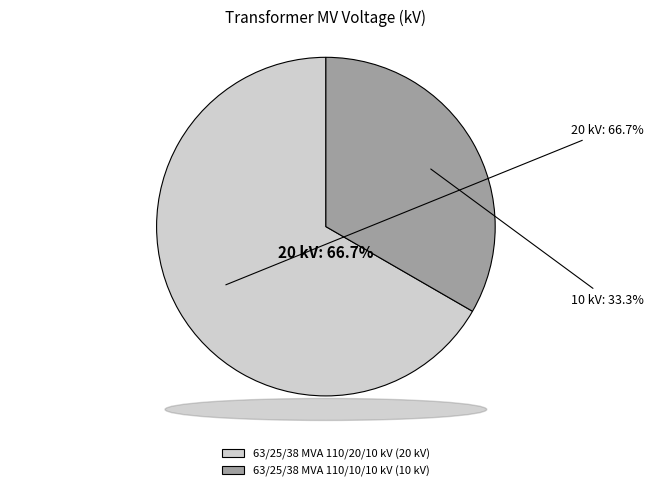

To the nearest percent, what is the average slice percentage?

50%